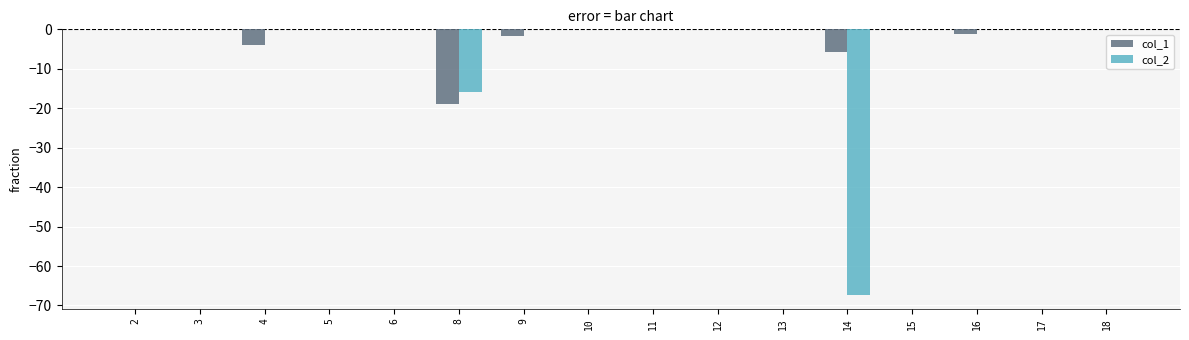

What is the sum of all col_2 values?

-83.4